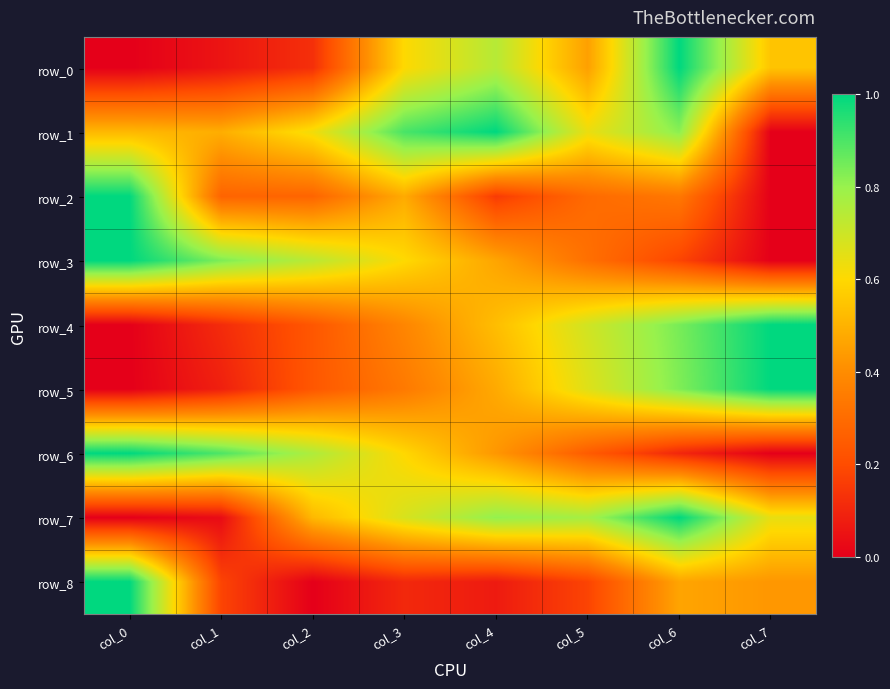

Is it true that row_4 equals 0.8 at col_6?

True